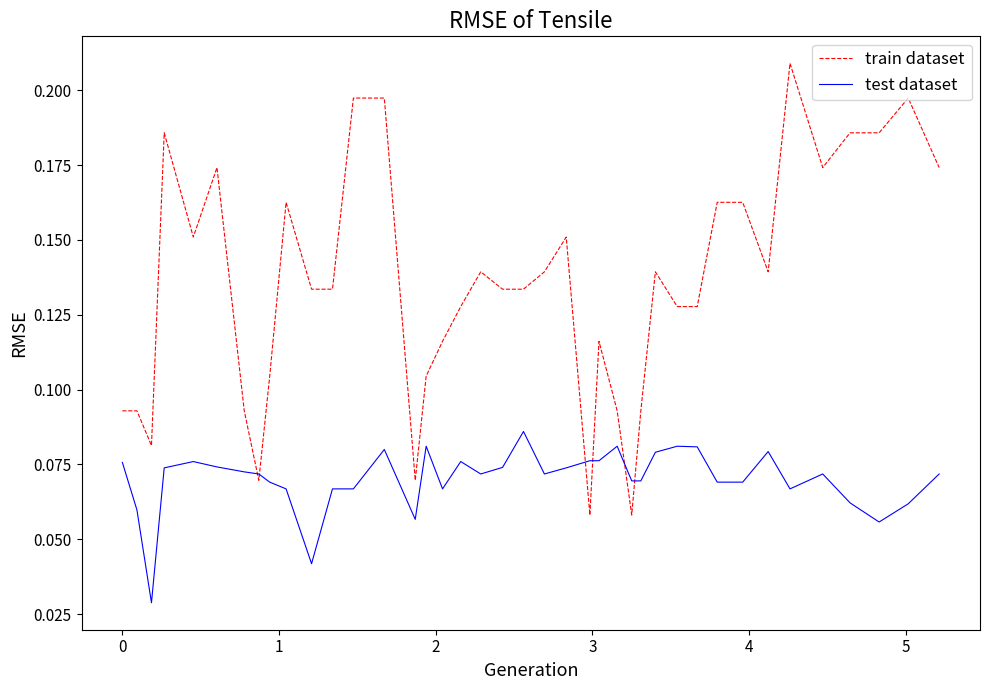

Which series has the widest spread of values?

train dataset